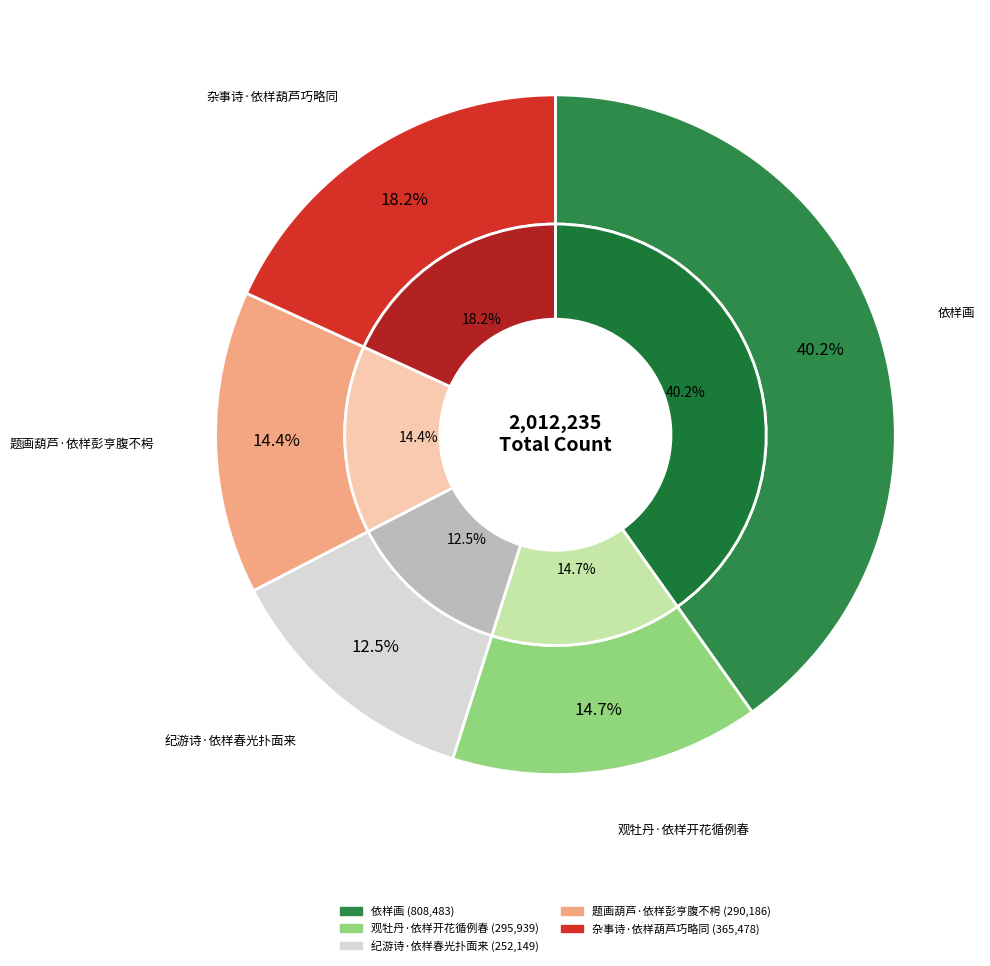

What is the ratio of the value at 依样画 to the value at 纪游诗·依样春光扑面来?

3.2